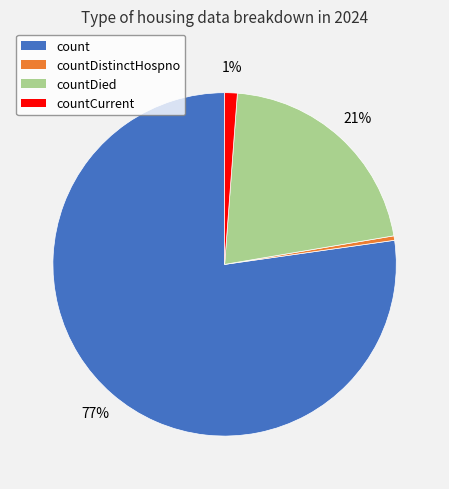

Rank the categories by value from highest to lowest.

count, countDied, countCurrent, countDistinctHospno